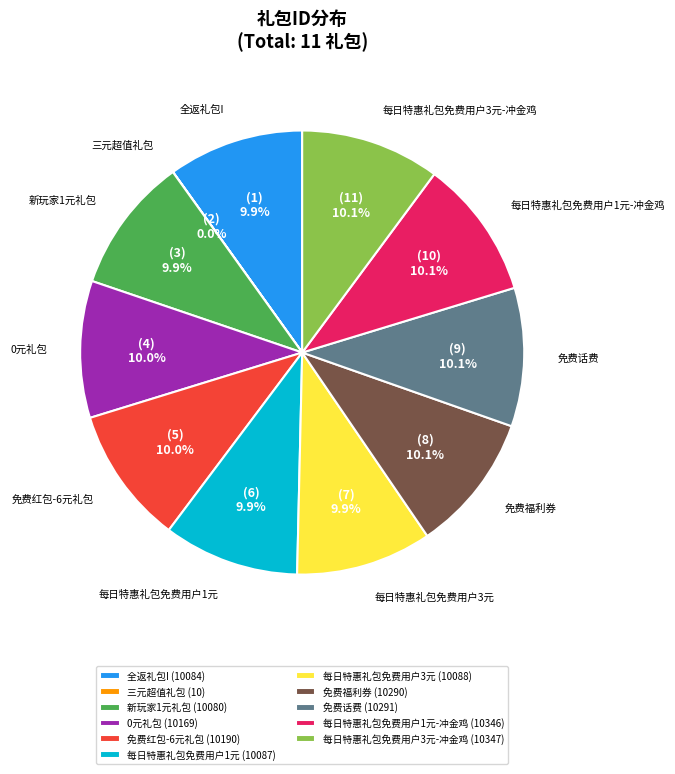

Combined, do 0元礼包 (10169) and 新玩家1元礼包 (10080) account for over 50%?

No